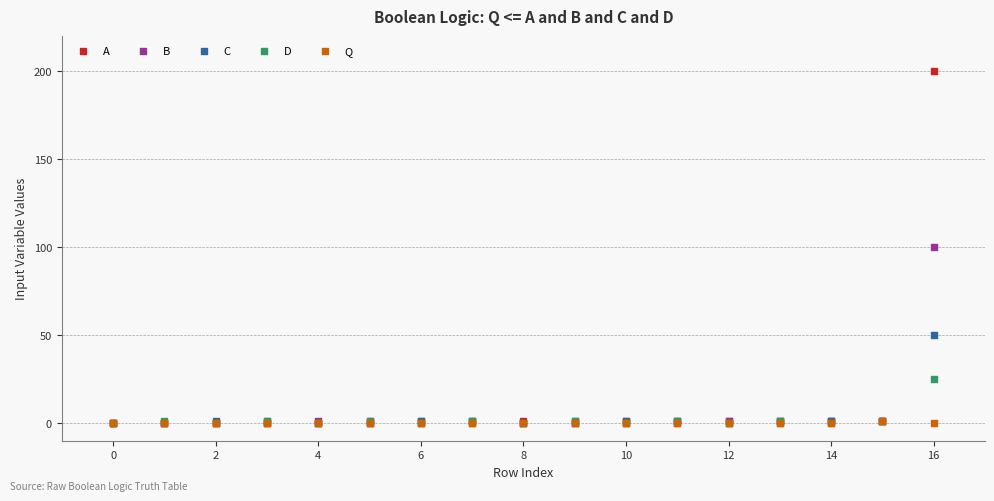

What are all the series names shown in the legend?

A, B, C, D, Q